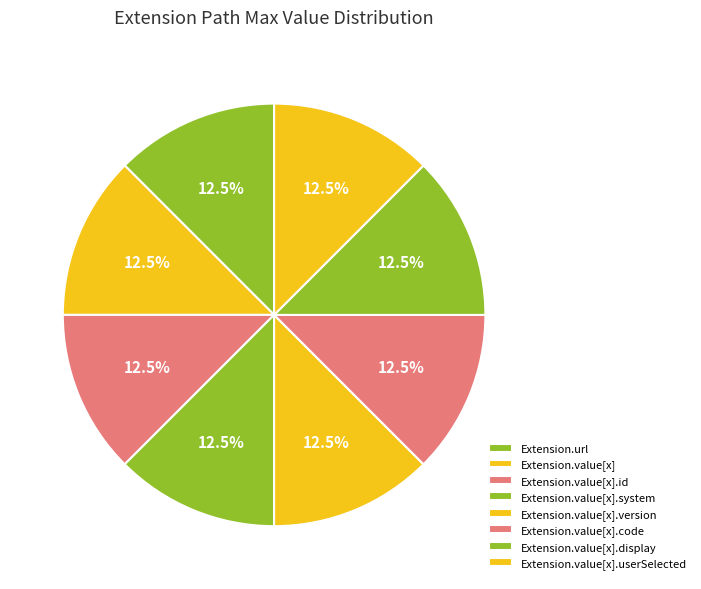

How many segments does this pie chart have?

8